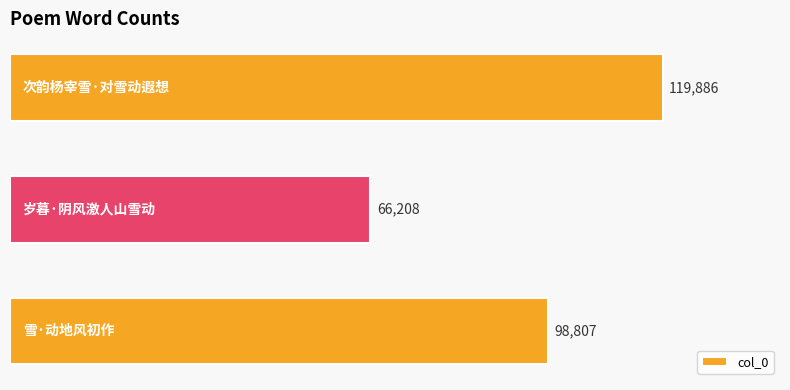

What is the difference between the maximum and minimum values?

53678